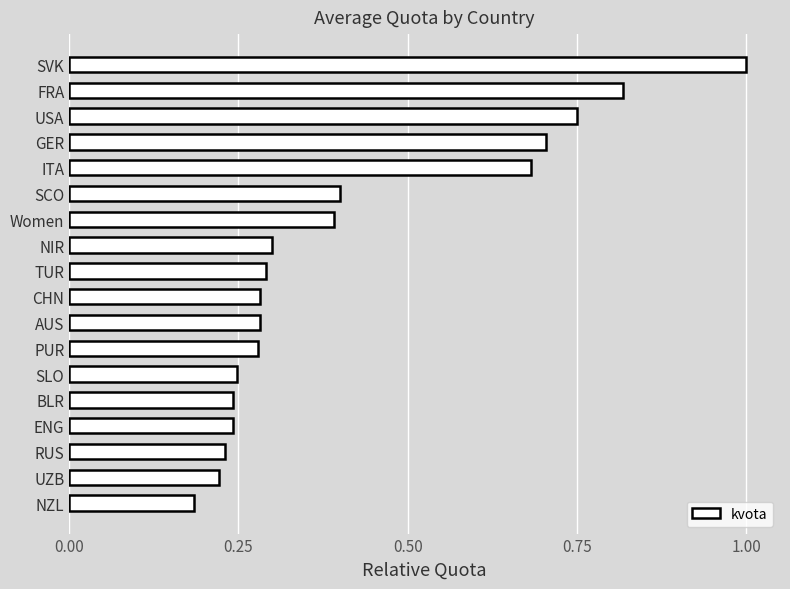

Which label corresponds to the largest value in the chart?

SVK